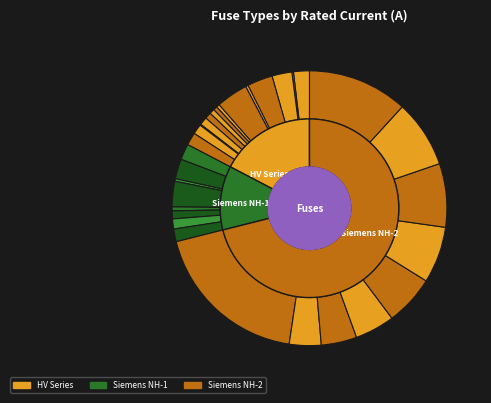

The HV 100A slice represents 13% of the pie. True or false?

False